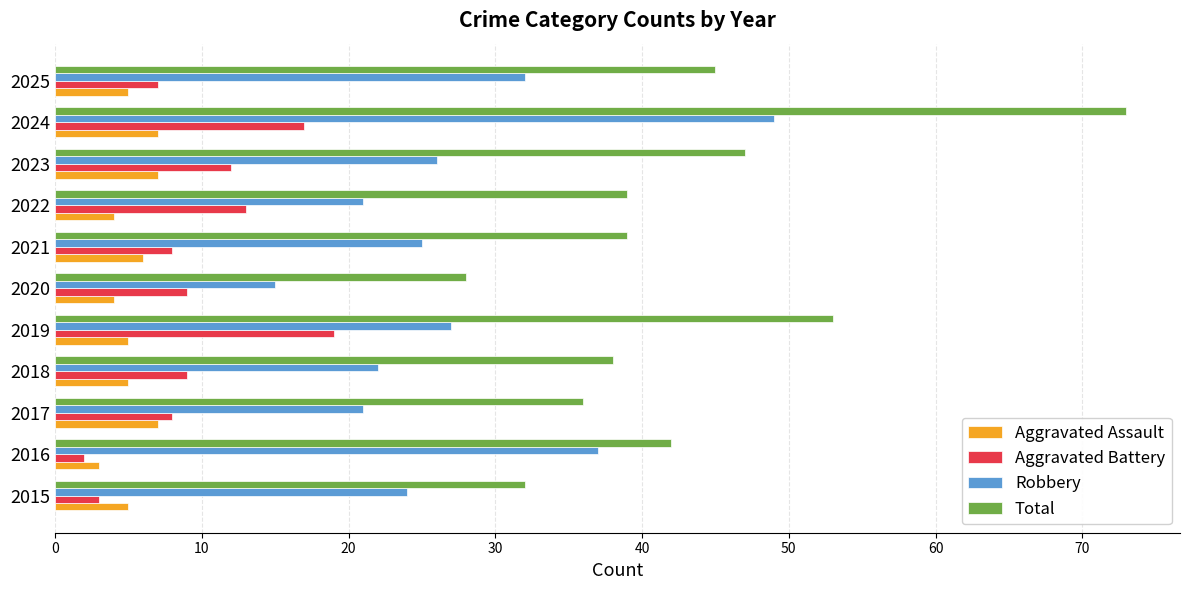

The Total series shows 39 at 2021. True or false?

True